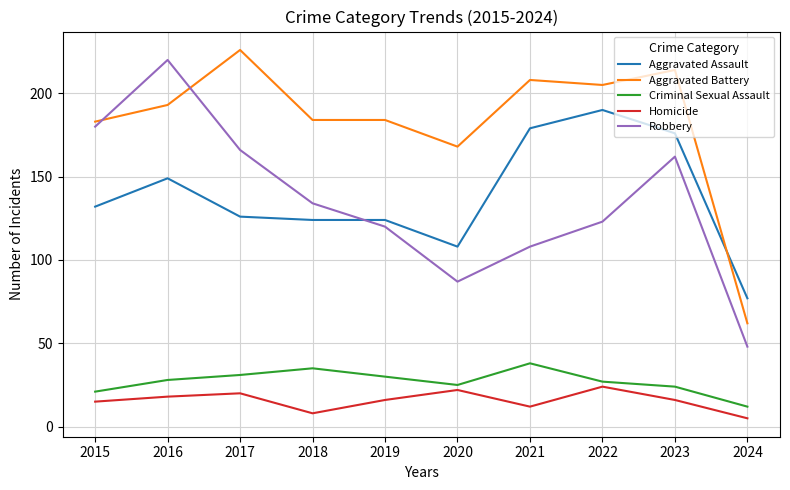

Reading left to right, what are all the values shown in this chart?

Aggravated Assault: 132	149	126	124	124	108	179	190	176	77
Aggravated Battery: 183	193	226	184	184	168	208	205	214	62
Criminal Sexual Assault: 21	28	31	35	30	25	38	27	24	12
Homicide: 15	18	20	8	16	22	12	24	16	5
Robbery: 180	220	166	134	120	87	108	123	162	48